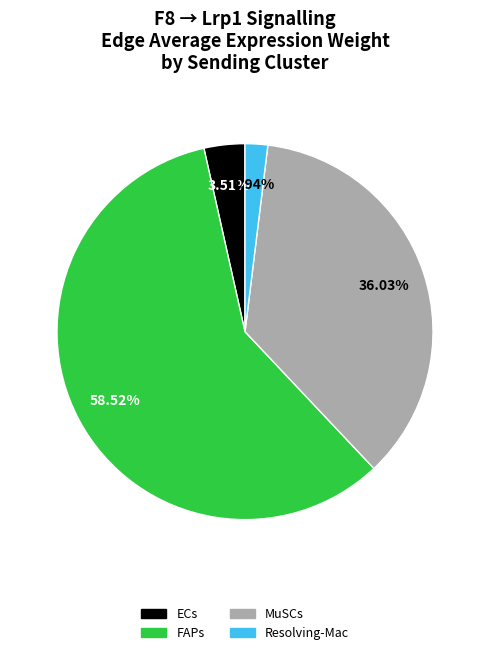

Is it true that FAPs is 70% of the pie?

False